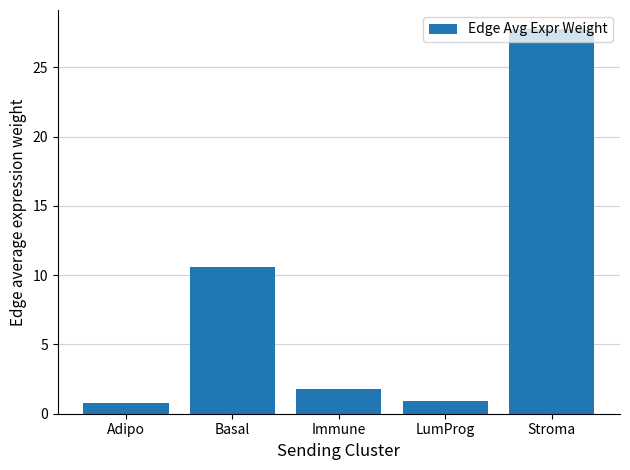

What is the label of the 5th bar from the left?

Stroma